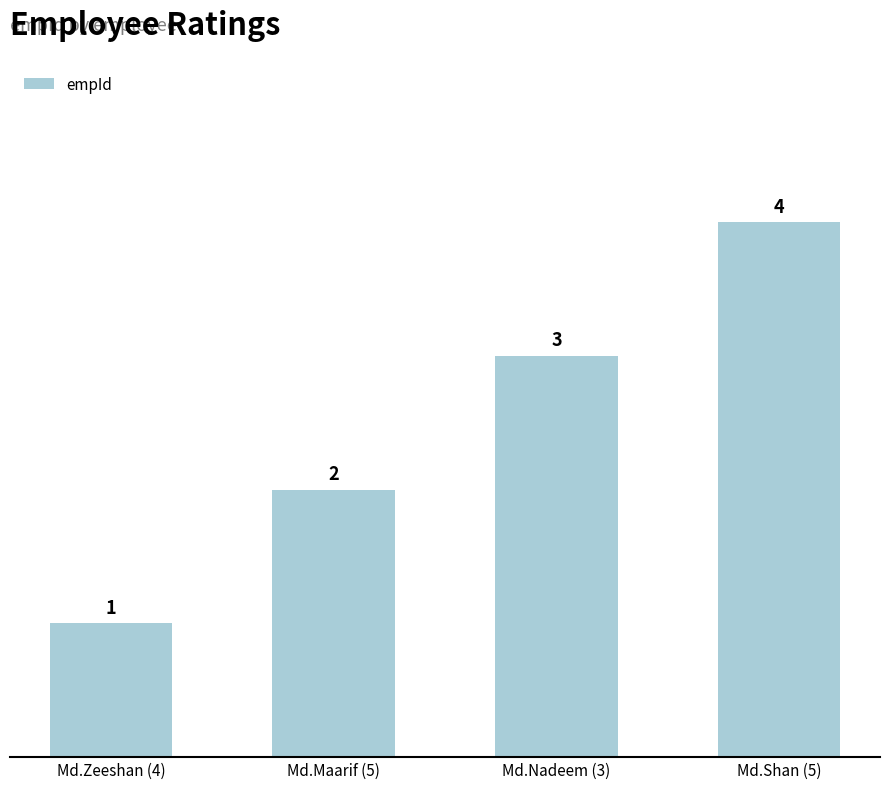

True or false: the data shows 3 at Md.Nadeem (3).

True